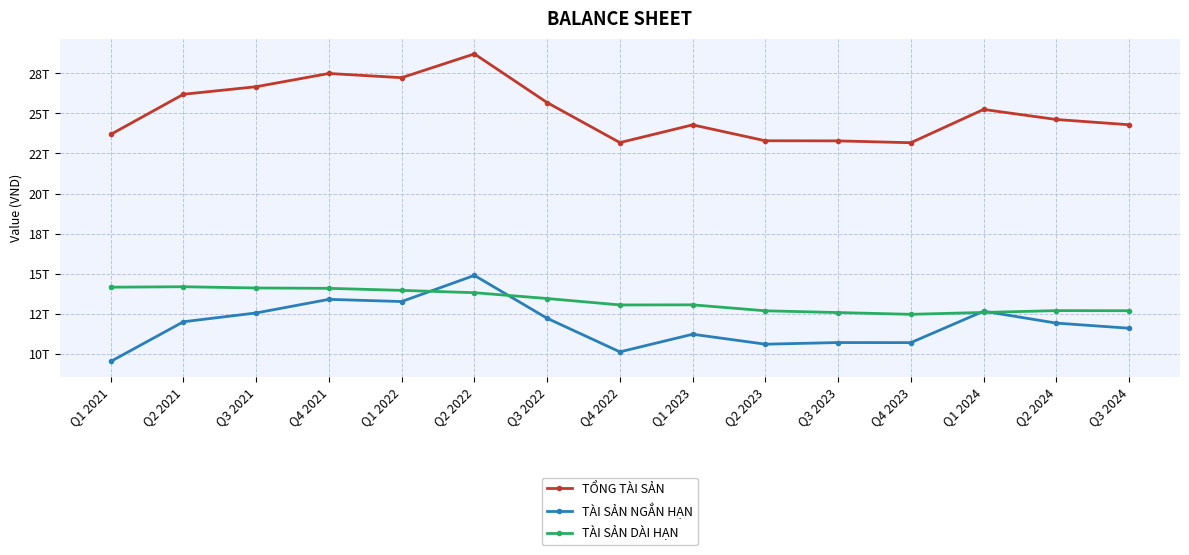

What is the difference between the highest and lowest values at Q4 2021?

14088211510621